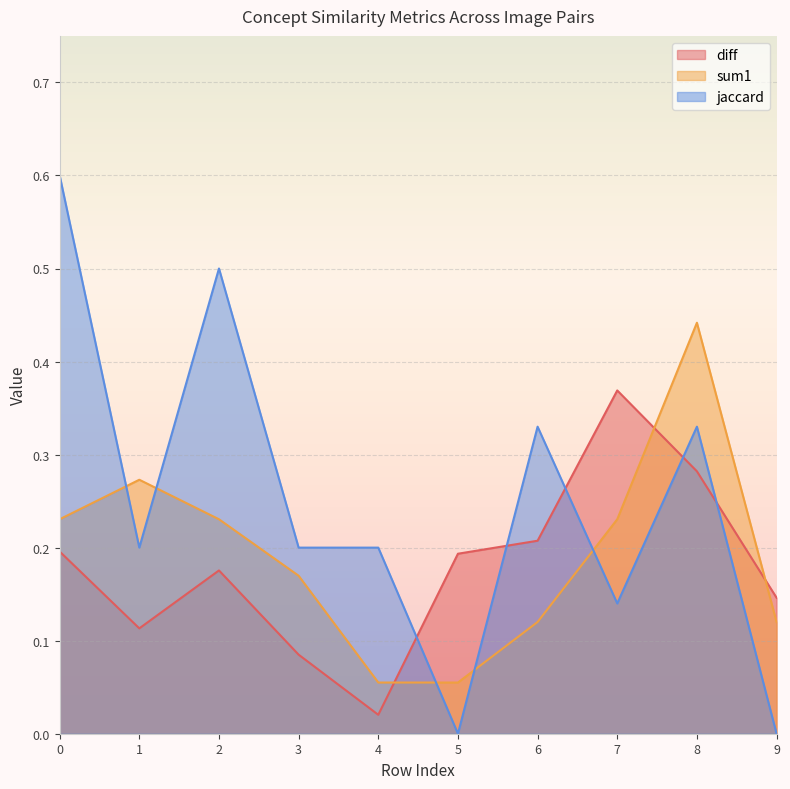

How many lines are shown in the chart?

3